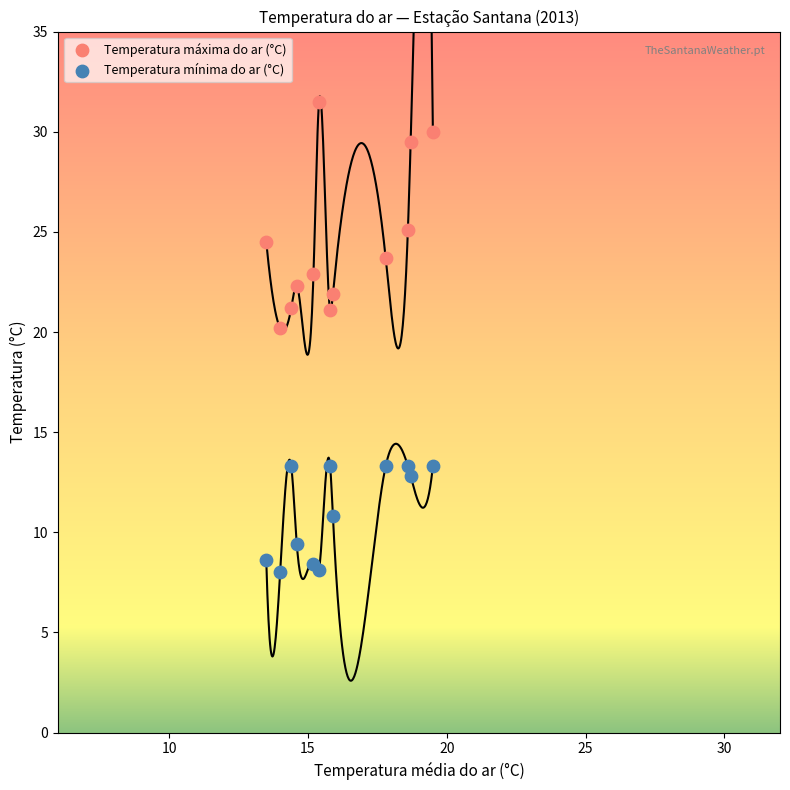

What is the X range (max minus min) for the scatter plot?

6.0